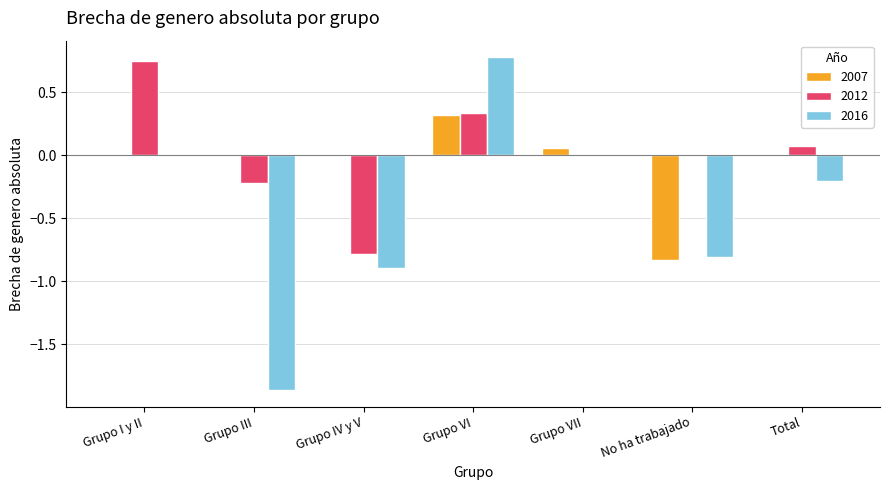

Does the chart contain stacked bars?

No